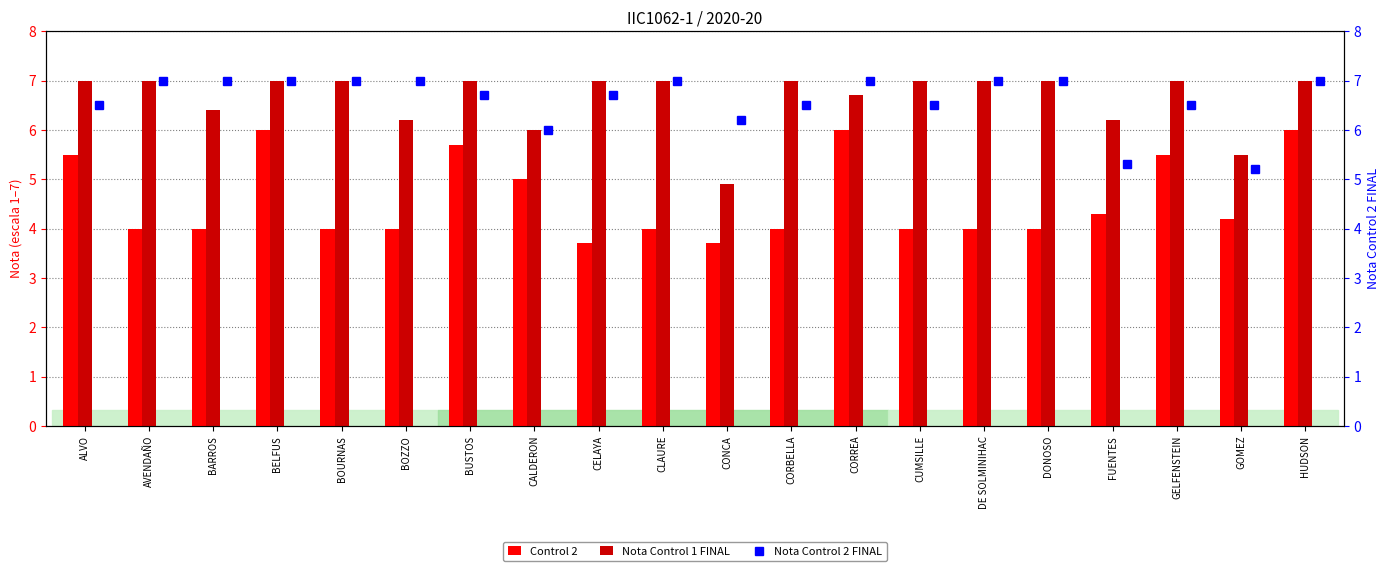

What is the sum of the Control 2 values at CUMSILLE and BARROS?

8.0